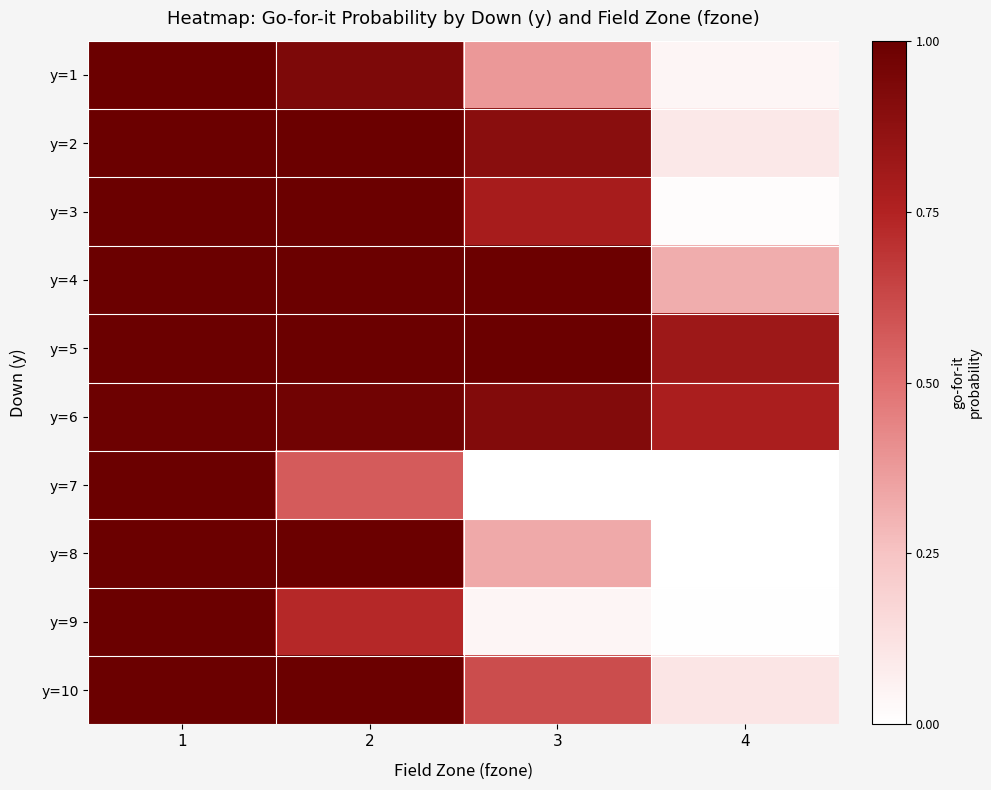

Between 1 and 2, which is larger?

1